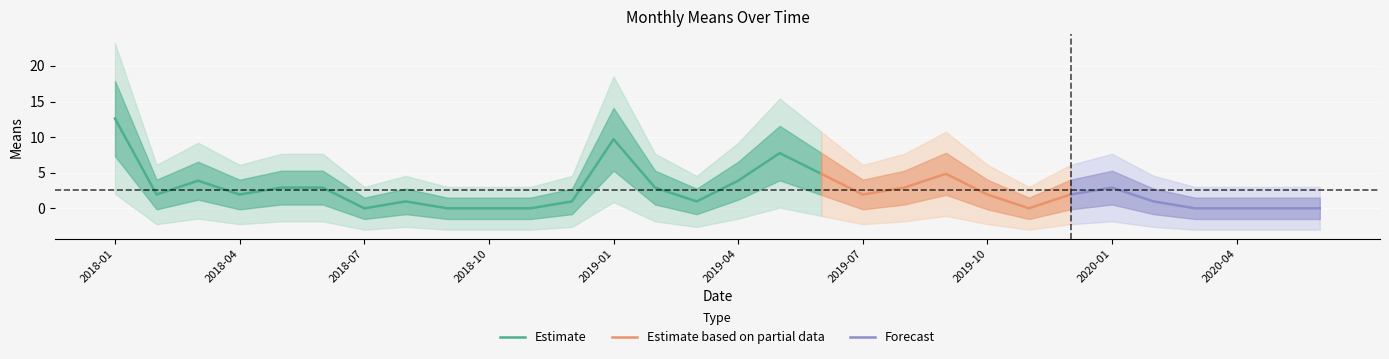

What is the difference between the maximum and minimum values?

12.6